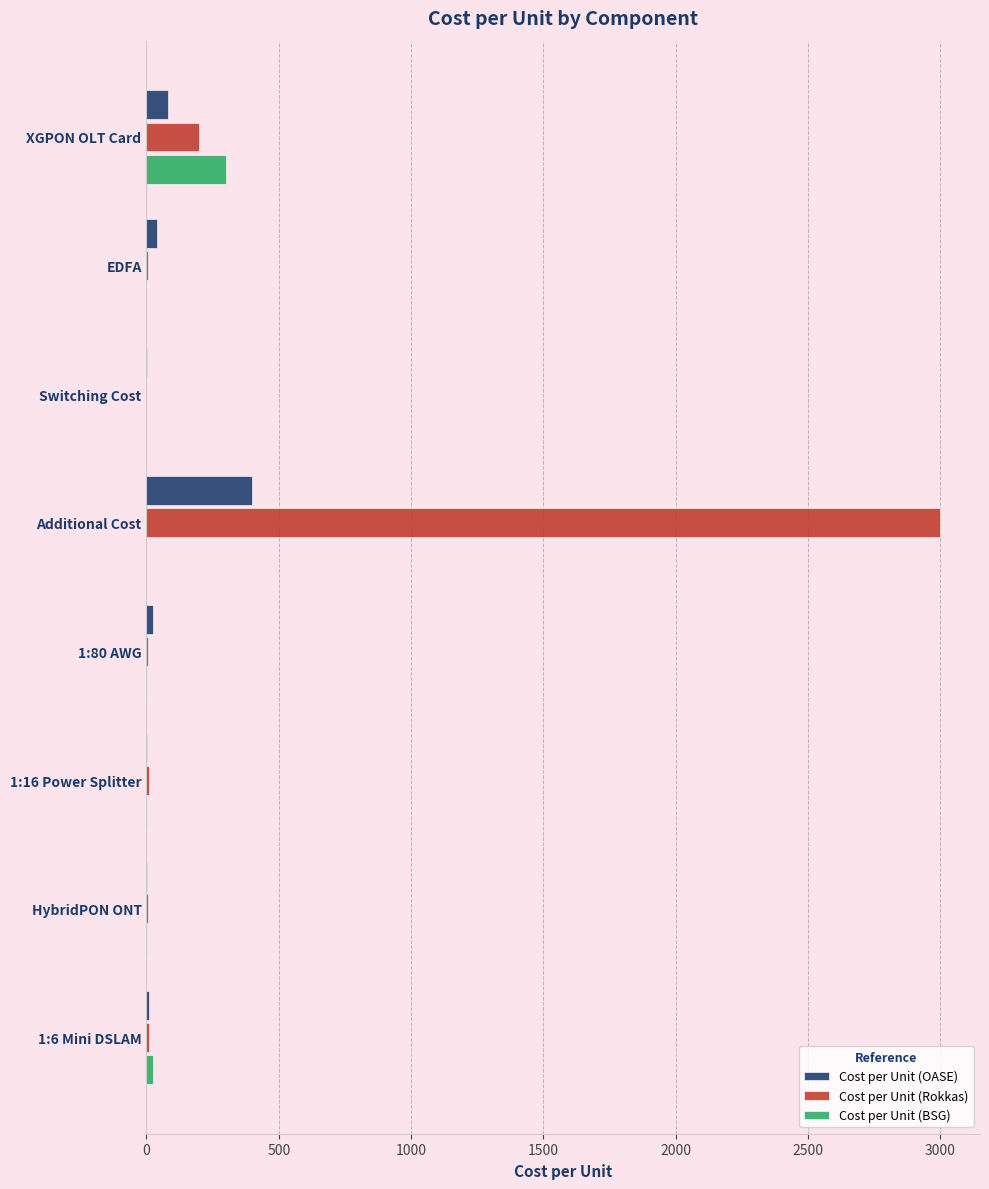

Which series has the largest total across all categories?

Cost per Unit (Rokkas)